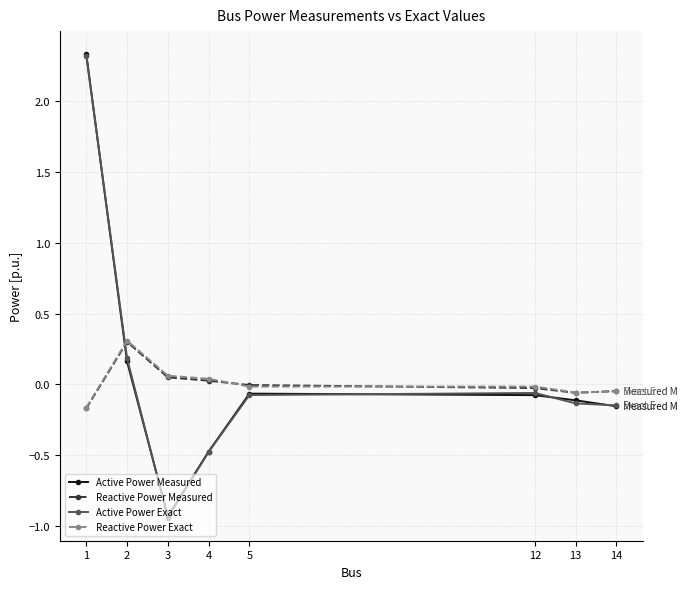

At which category is the sum across all series the highest?

1